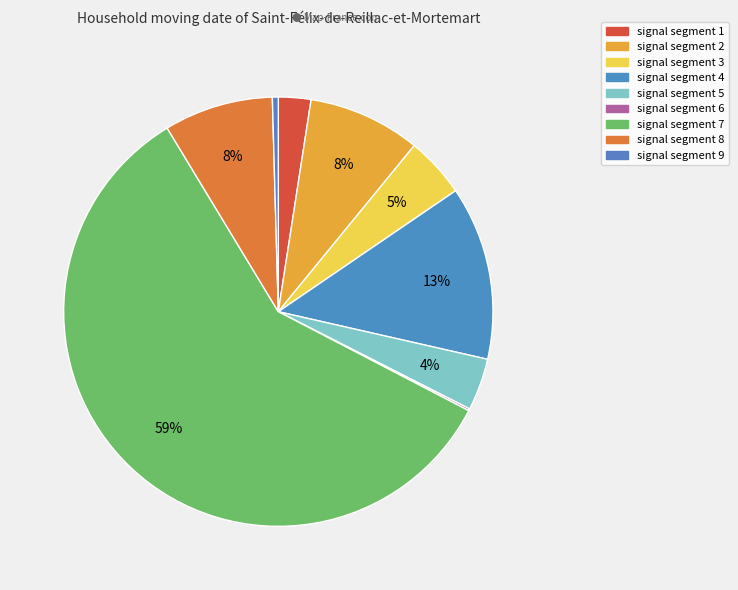

What is the largest slice in the pie chart?

signal segment 7